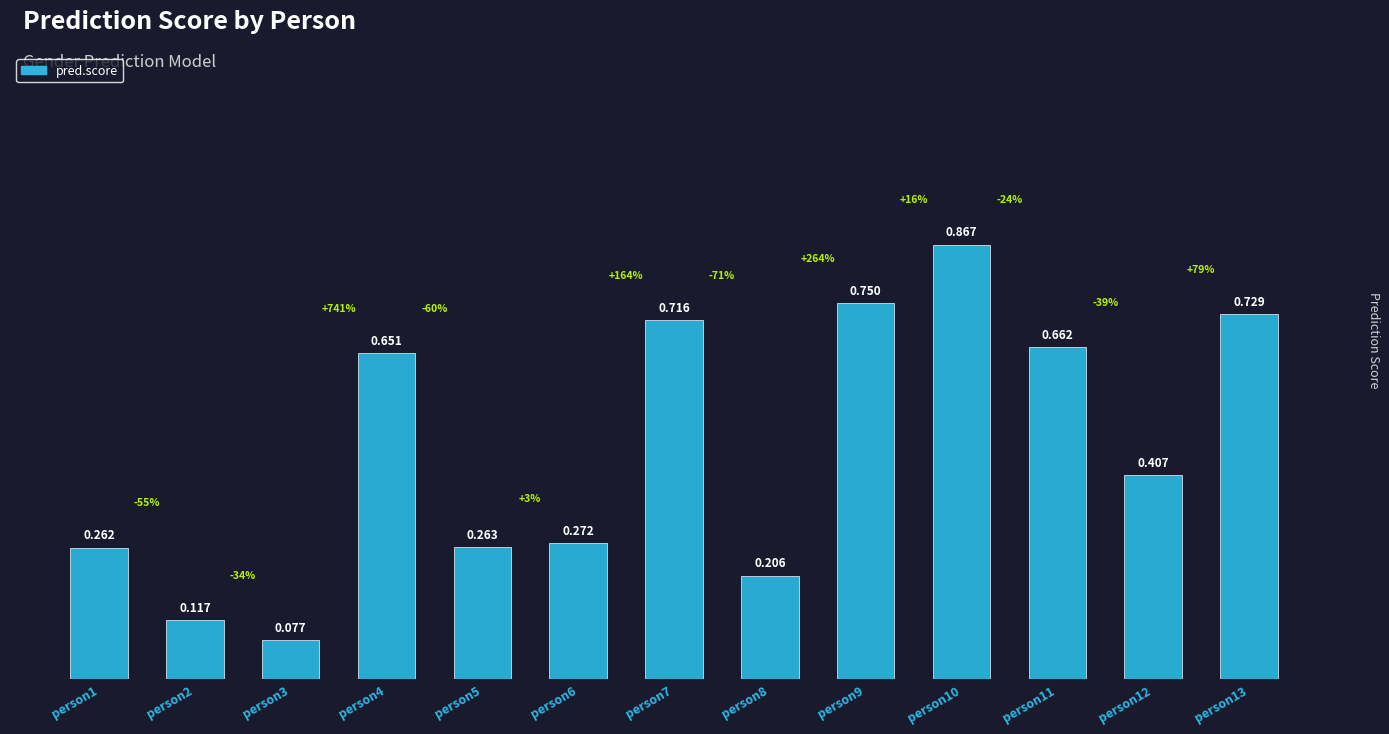

What is the change in value from person7 to person8?

-0.5